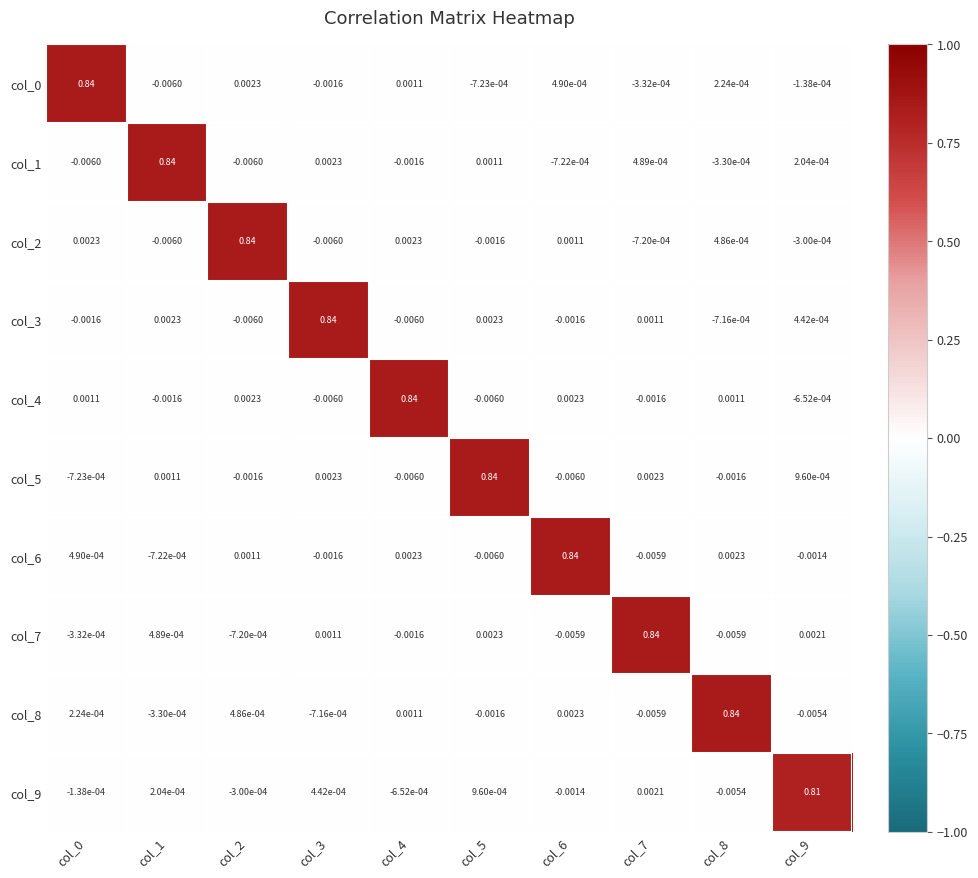

Is the value of col_5 at col_6 greater than the value of col_8 at col_9?

No